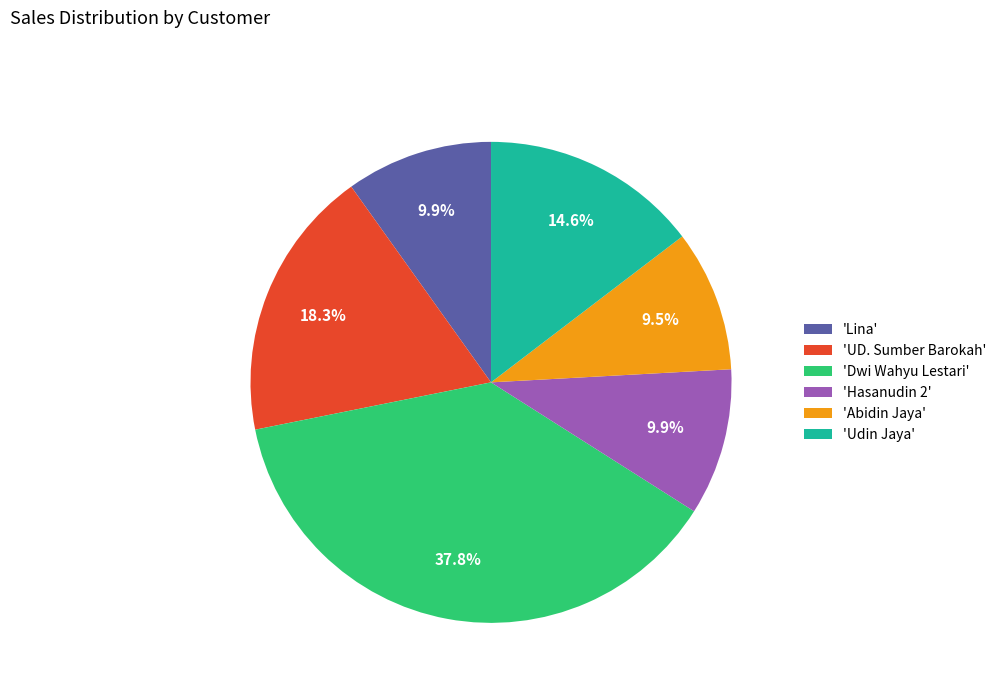

Does 'Abidin Jaya' represent more than half of the total?

No